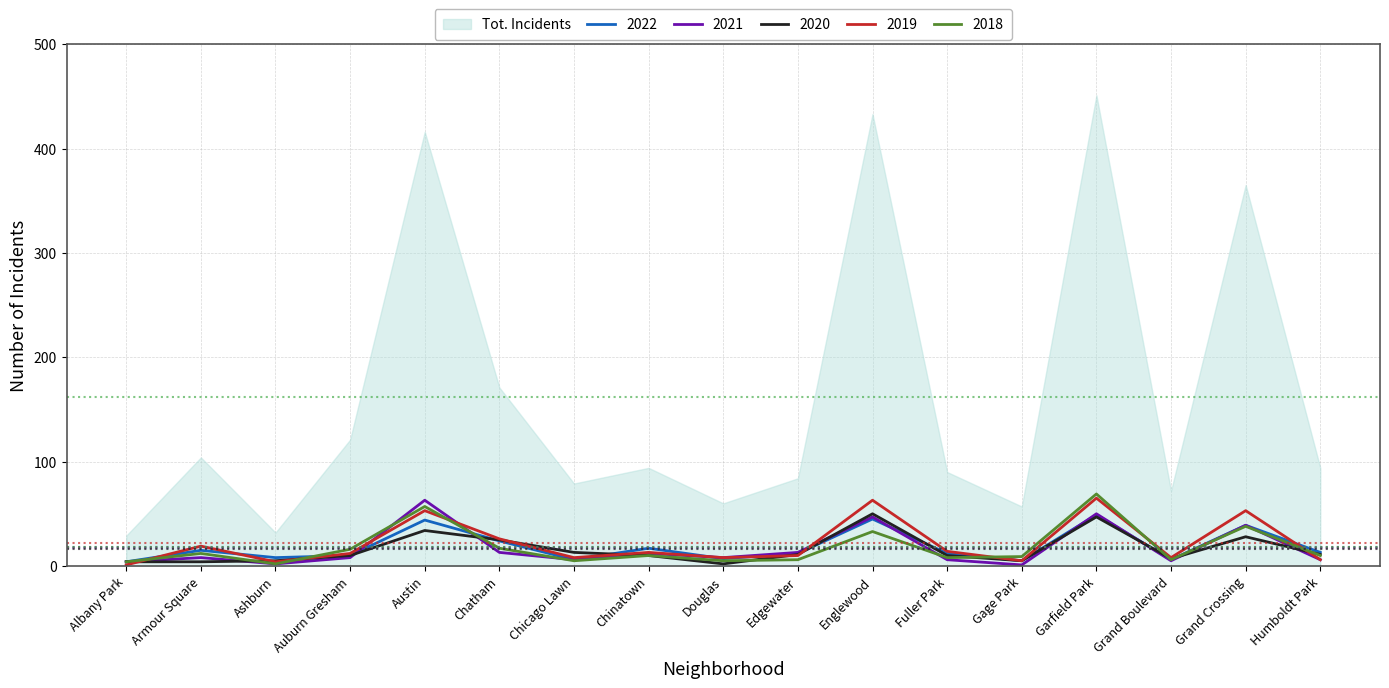

What is the highest value of the 2018 series?

69